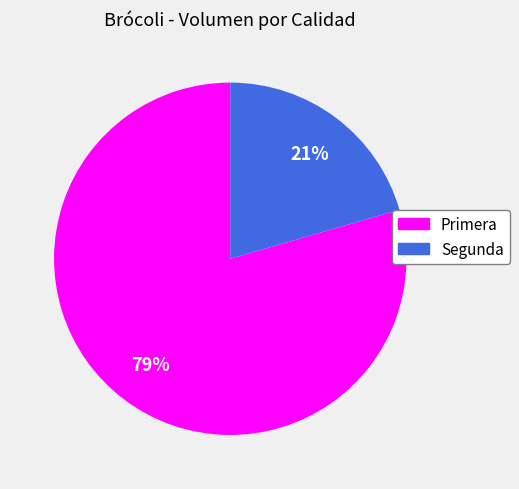

What is the ratio of the value at Segunda to the value at Primera?

0.3